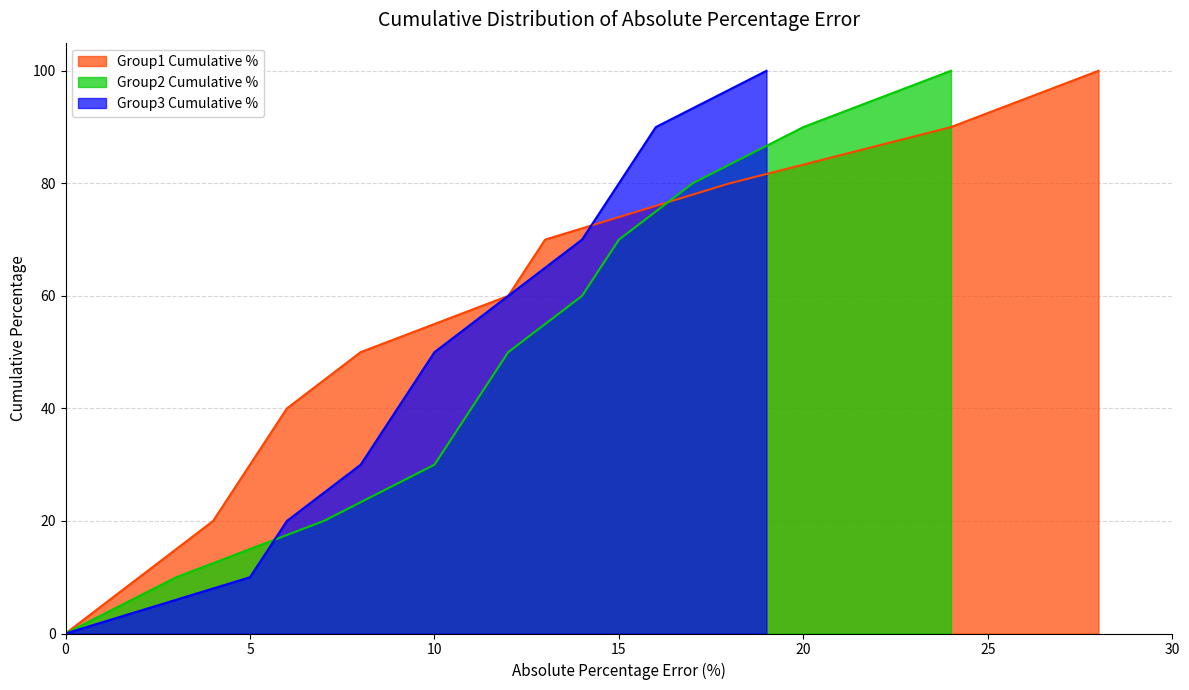

What is the sum of all Group3 Cumulative % values?

550